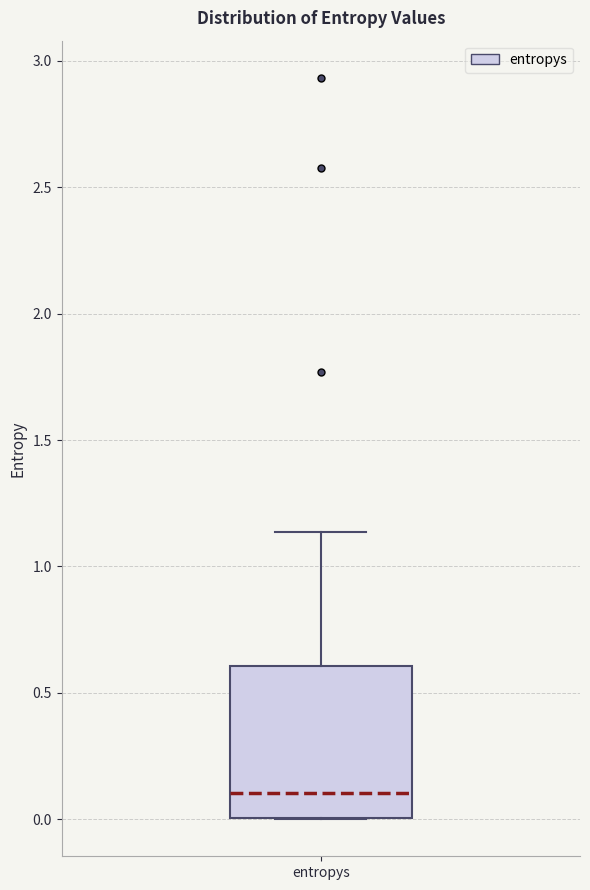

Transcribe this box plot: give where the median line is, the range the box spans, and where the two whiskers end, as read against the y-axis. The values are not printed on the chart, so give them approximately, as read against the axis.

median 0.10, box 0.00 to 0.60, whiskers 0.00 to 1.15